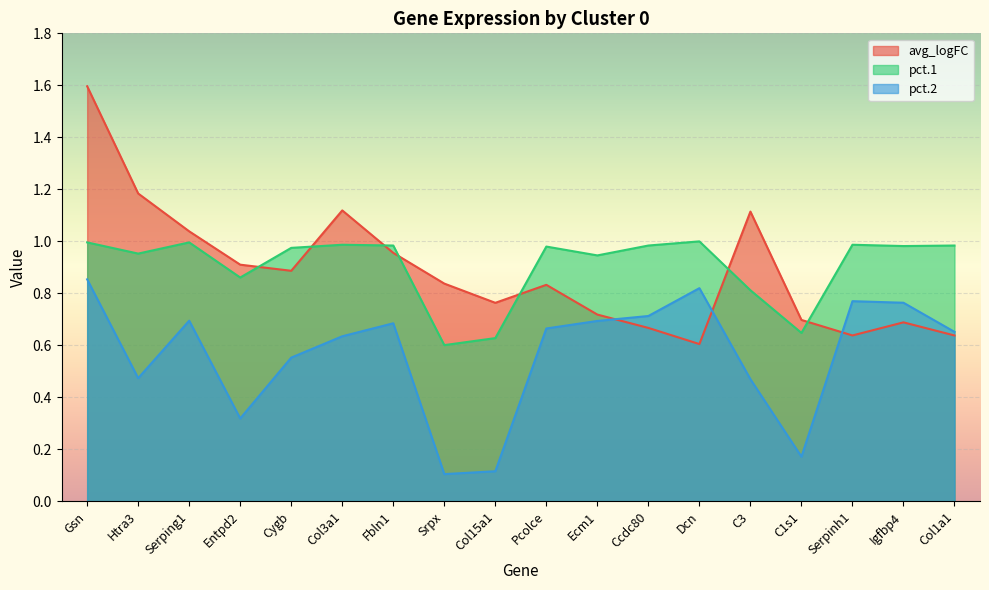

What position from the left is Serpinh1?

16